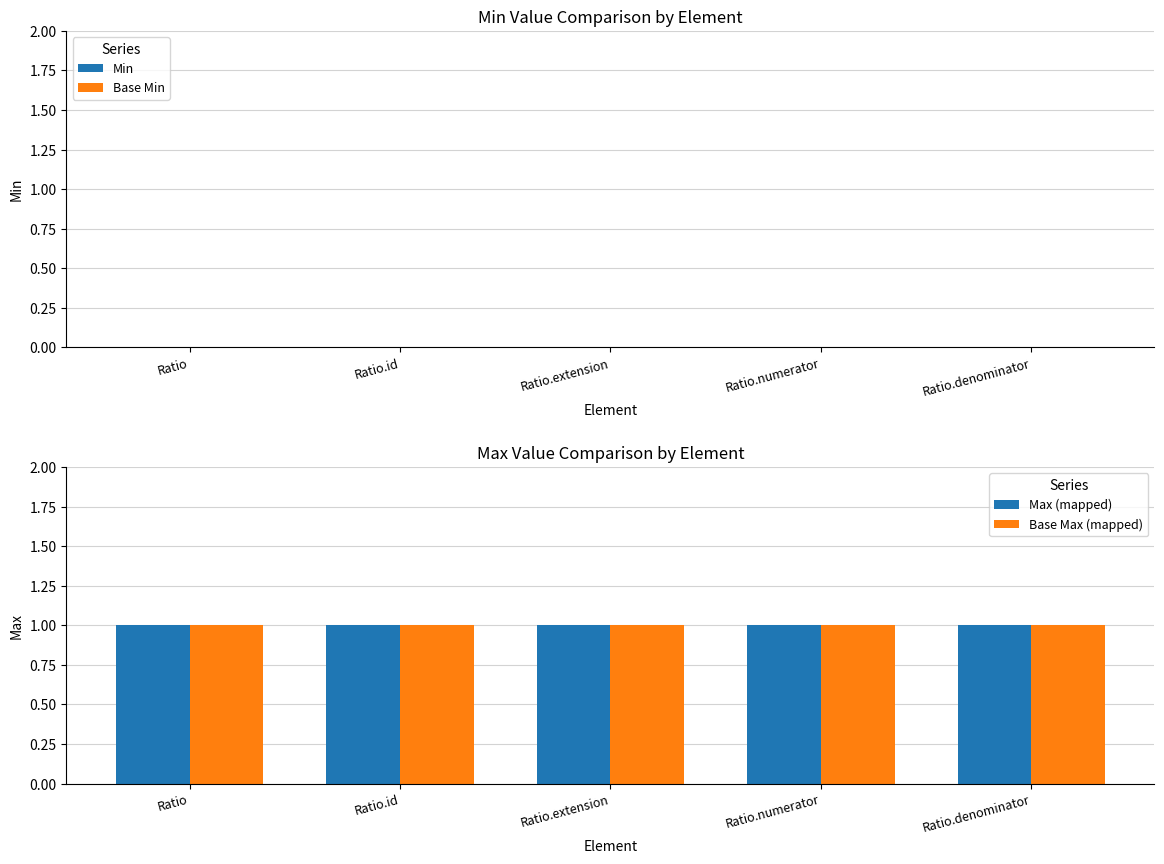

What is the value of the Base Max (mapped) bar at the 3rd from the left?

1